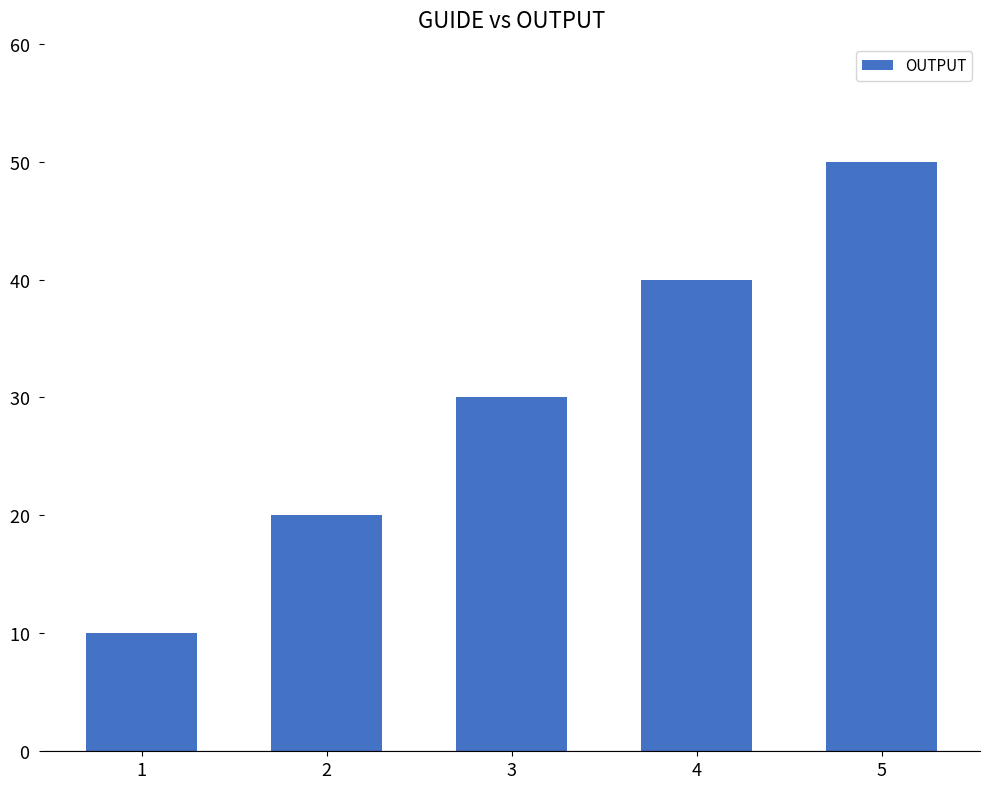

What value does the data have at 5?

50